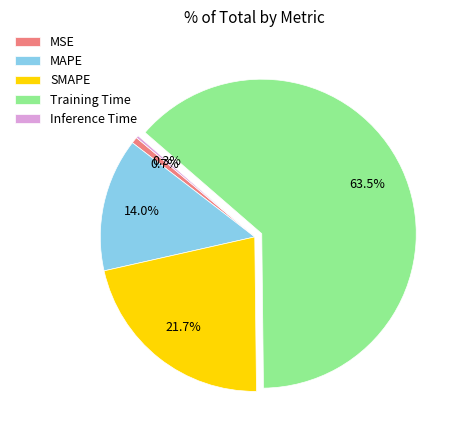

How much of the chart is everything except MSE?

99.3%